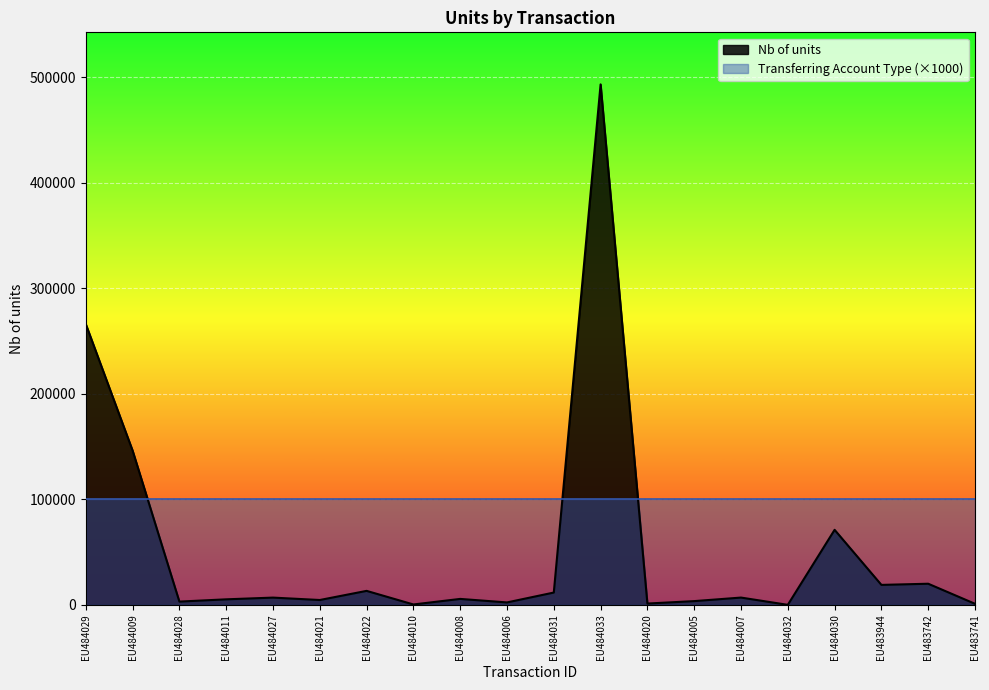

Where does the data first go above 6859?

EU484029